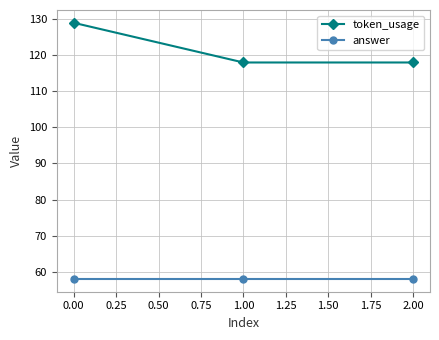

Is the value of token_usage at 0.00 greater than the value of answer at 0.00?

Yes